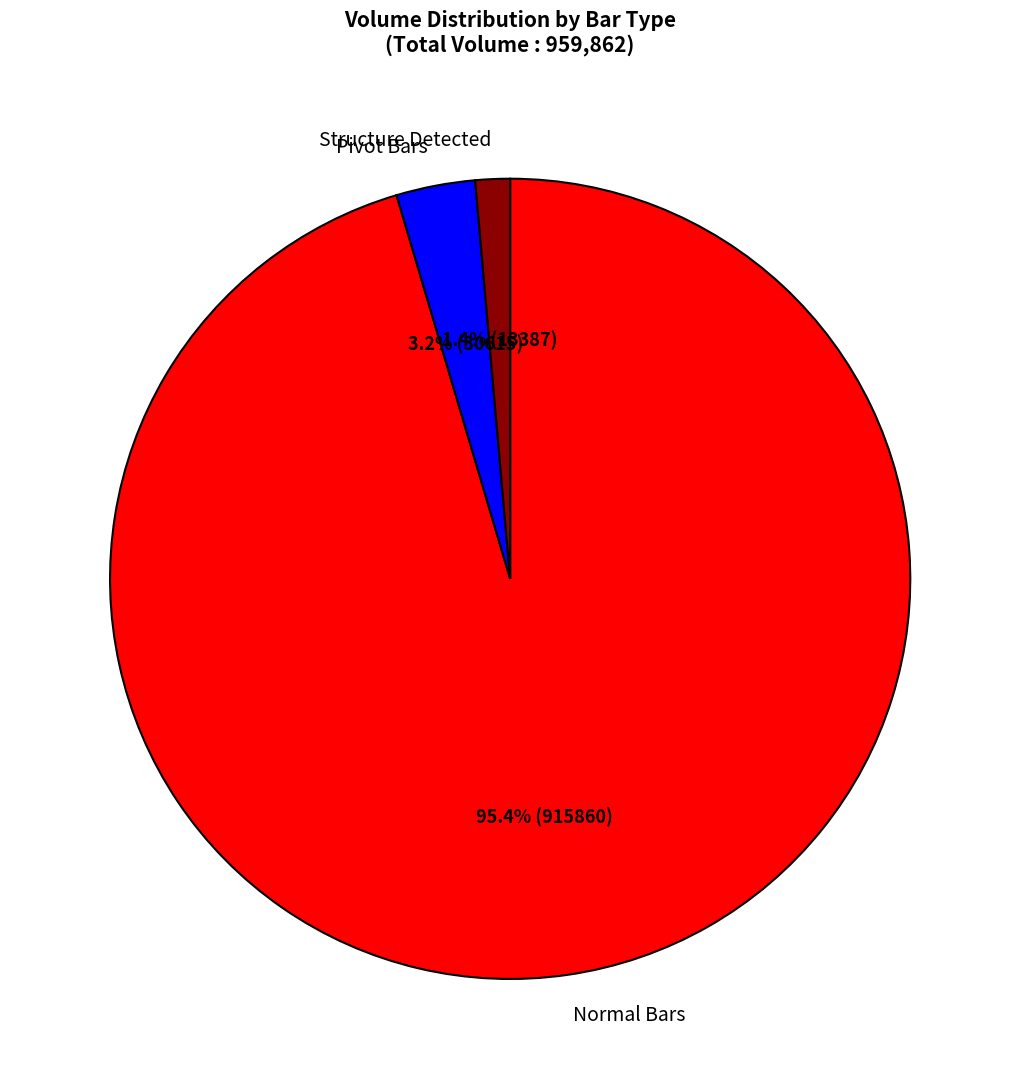

Is there any slice that represents more than half of the pie?

Yes